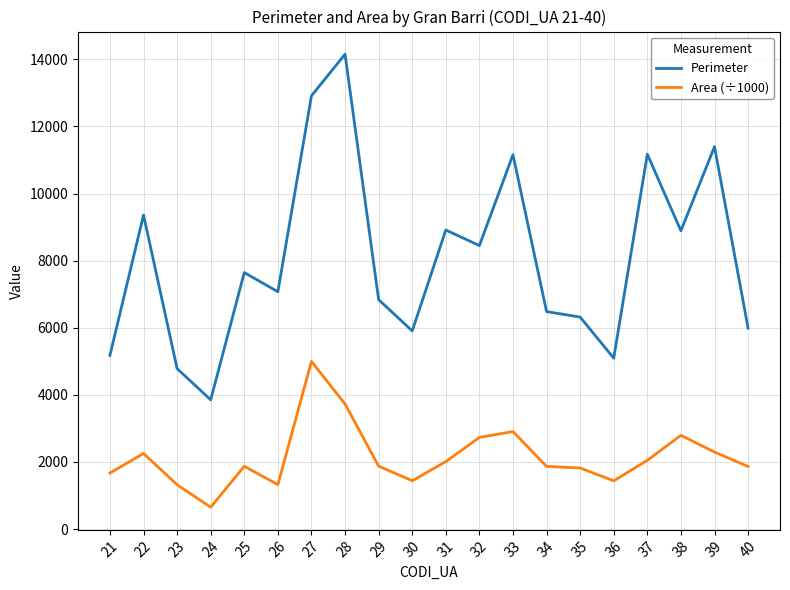

What is the sum of the Area (÷1000) values at 40 and 27?

6861.0